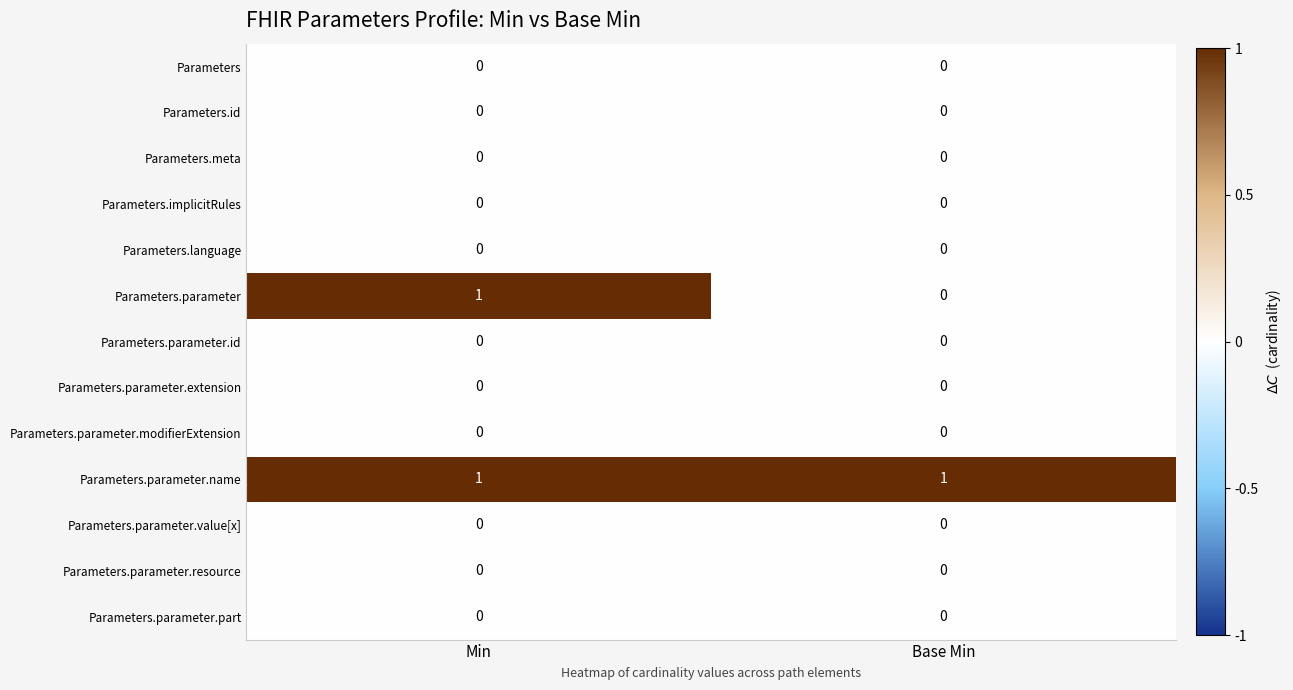

Between Min and Base Min, which series saw the biggest shift?

Parameters.parameter